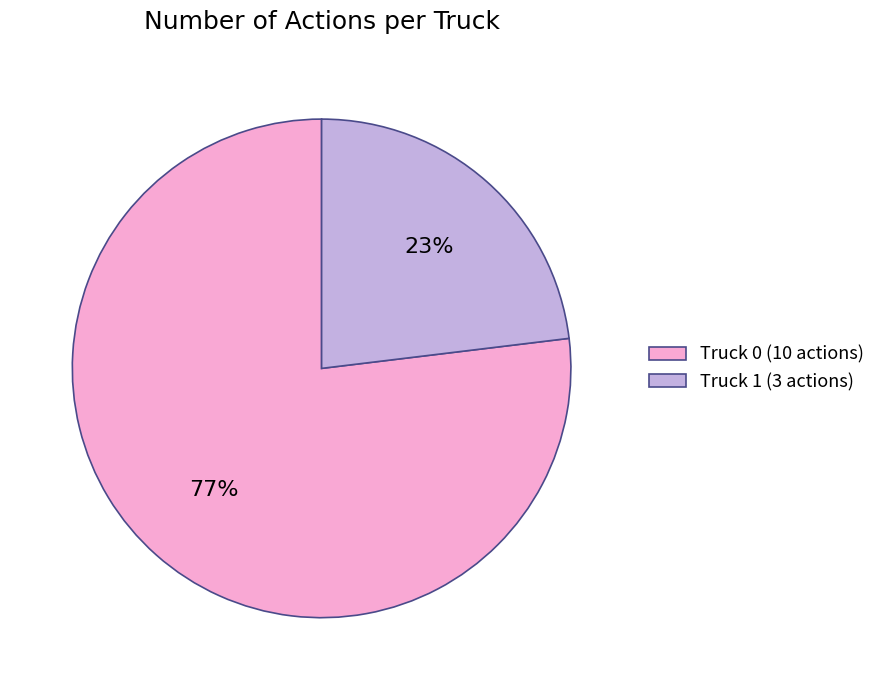

Combined, do Truck 0 (10 actions) and Truck 1 (3 actions) account for over 50%?

Yes